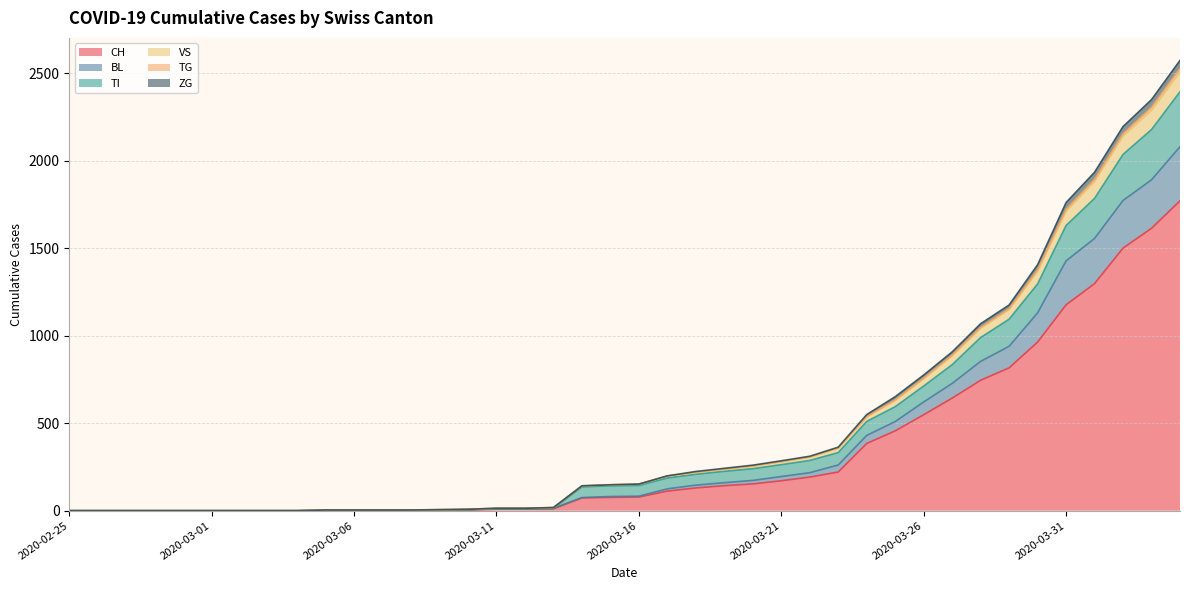

What is the maximum value for CH?

1770